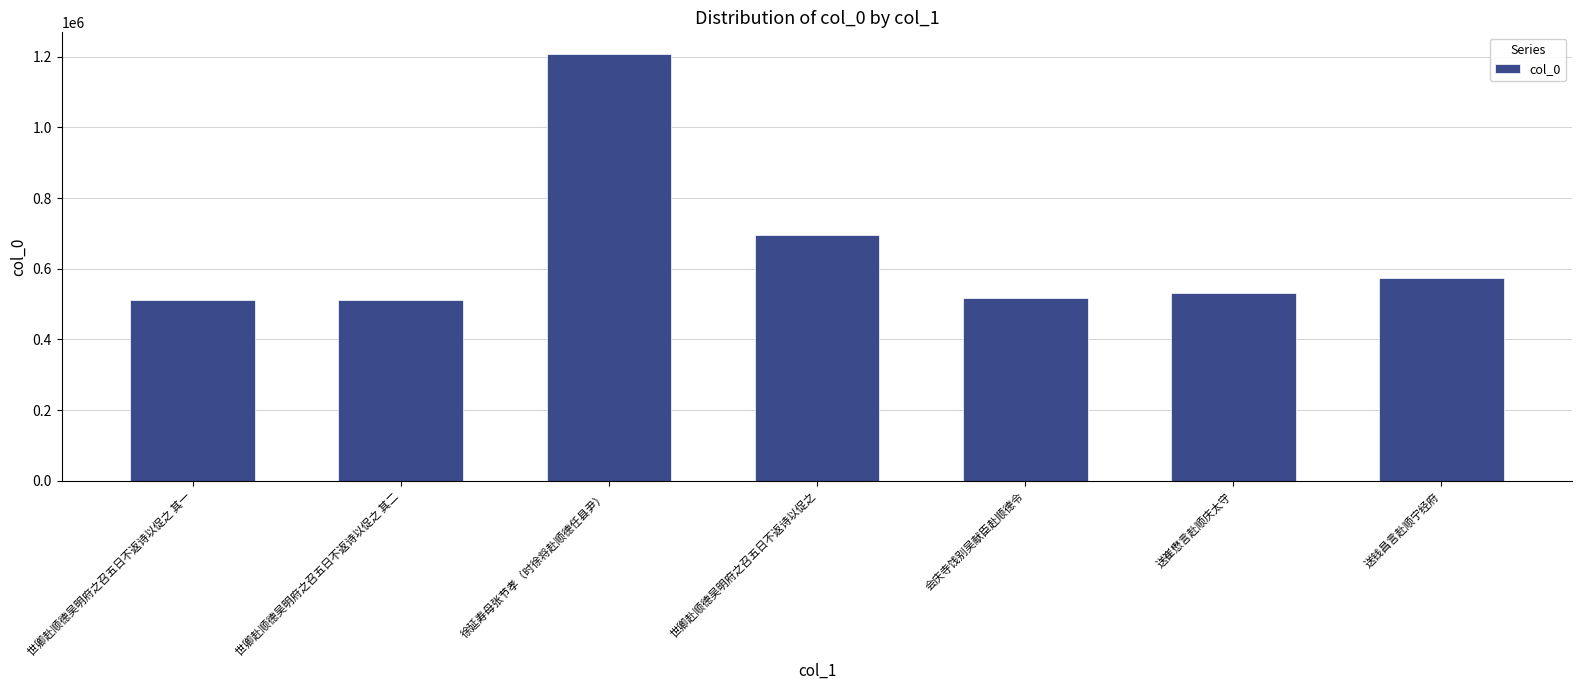

Is it true that the value at 会庆寺饯别吴献臣赴顺德令 is 926173?

False